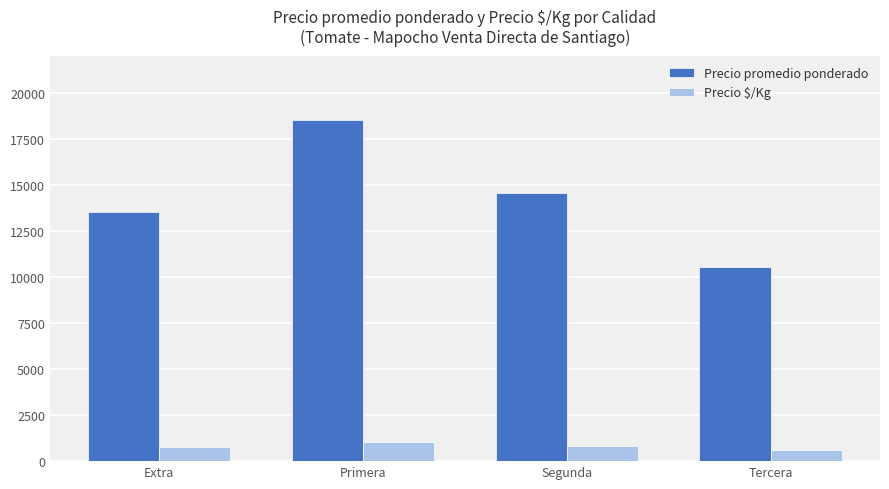

How many distinct data groups are displayed?

2